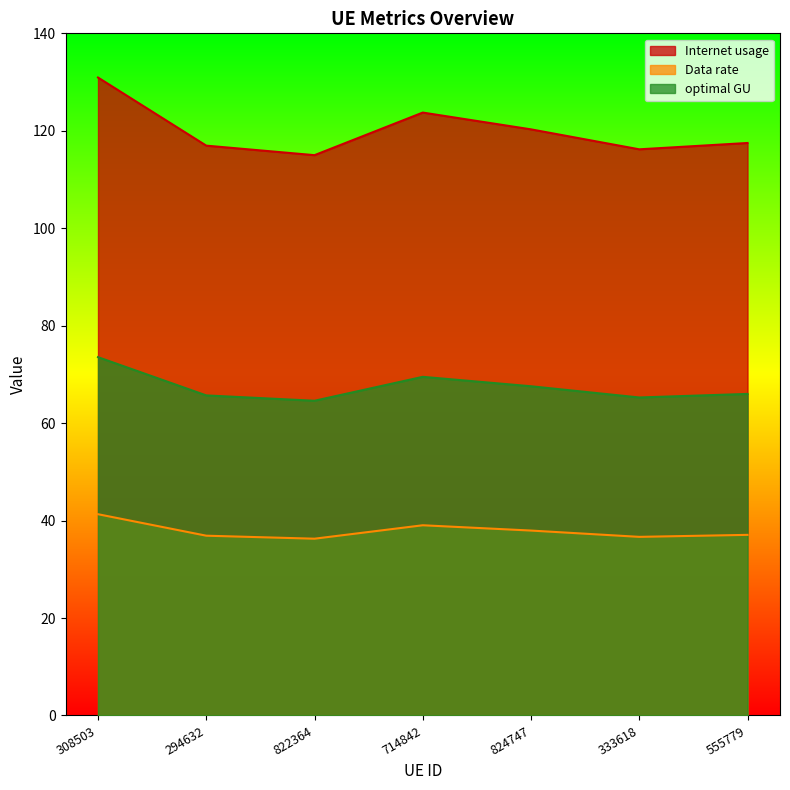

Which category has the lowest value in the Internet usage series?

822364